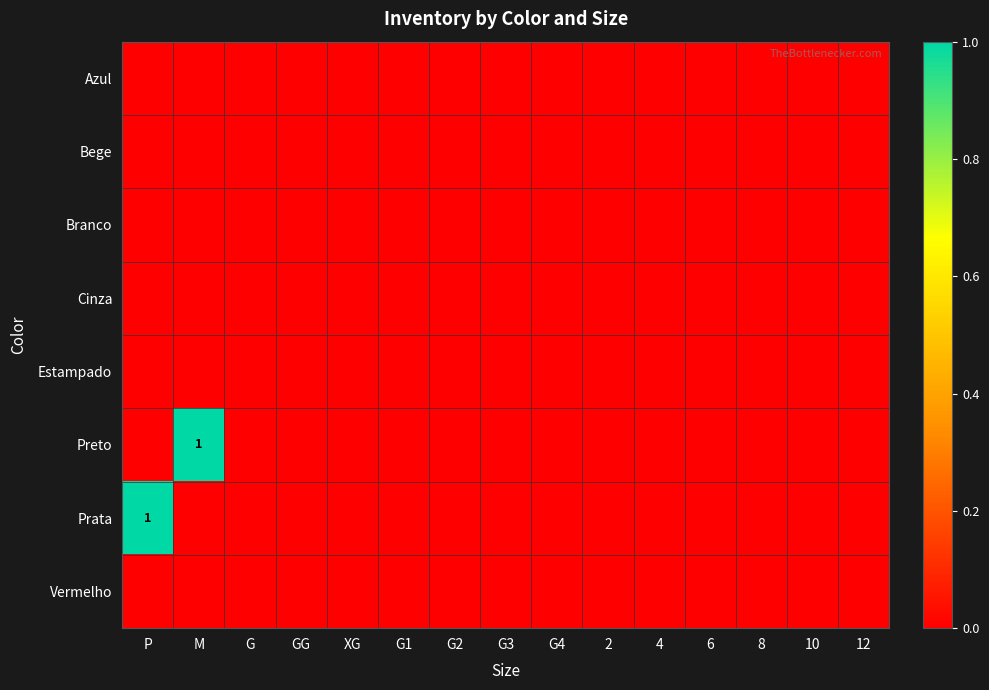

At how many categories does at least one series exceed 0?

2